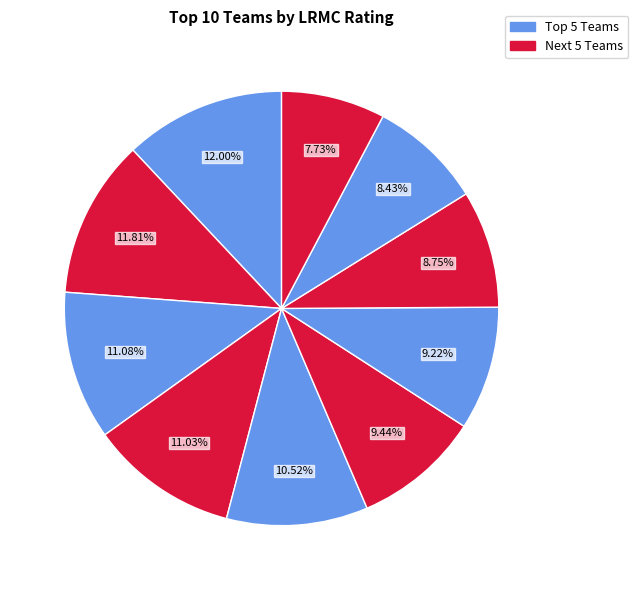

To the nearest percent, what is the average slice percentage?

10%